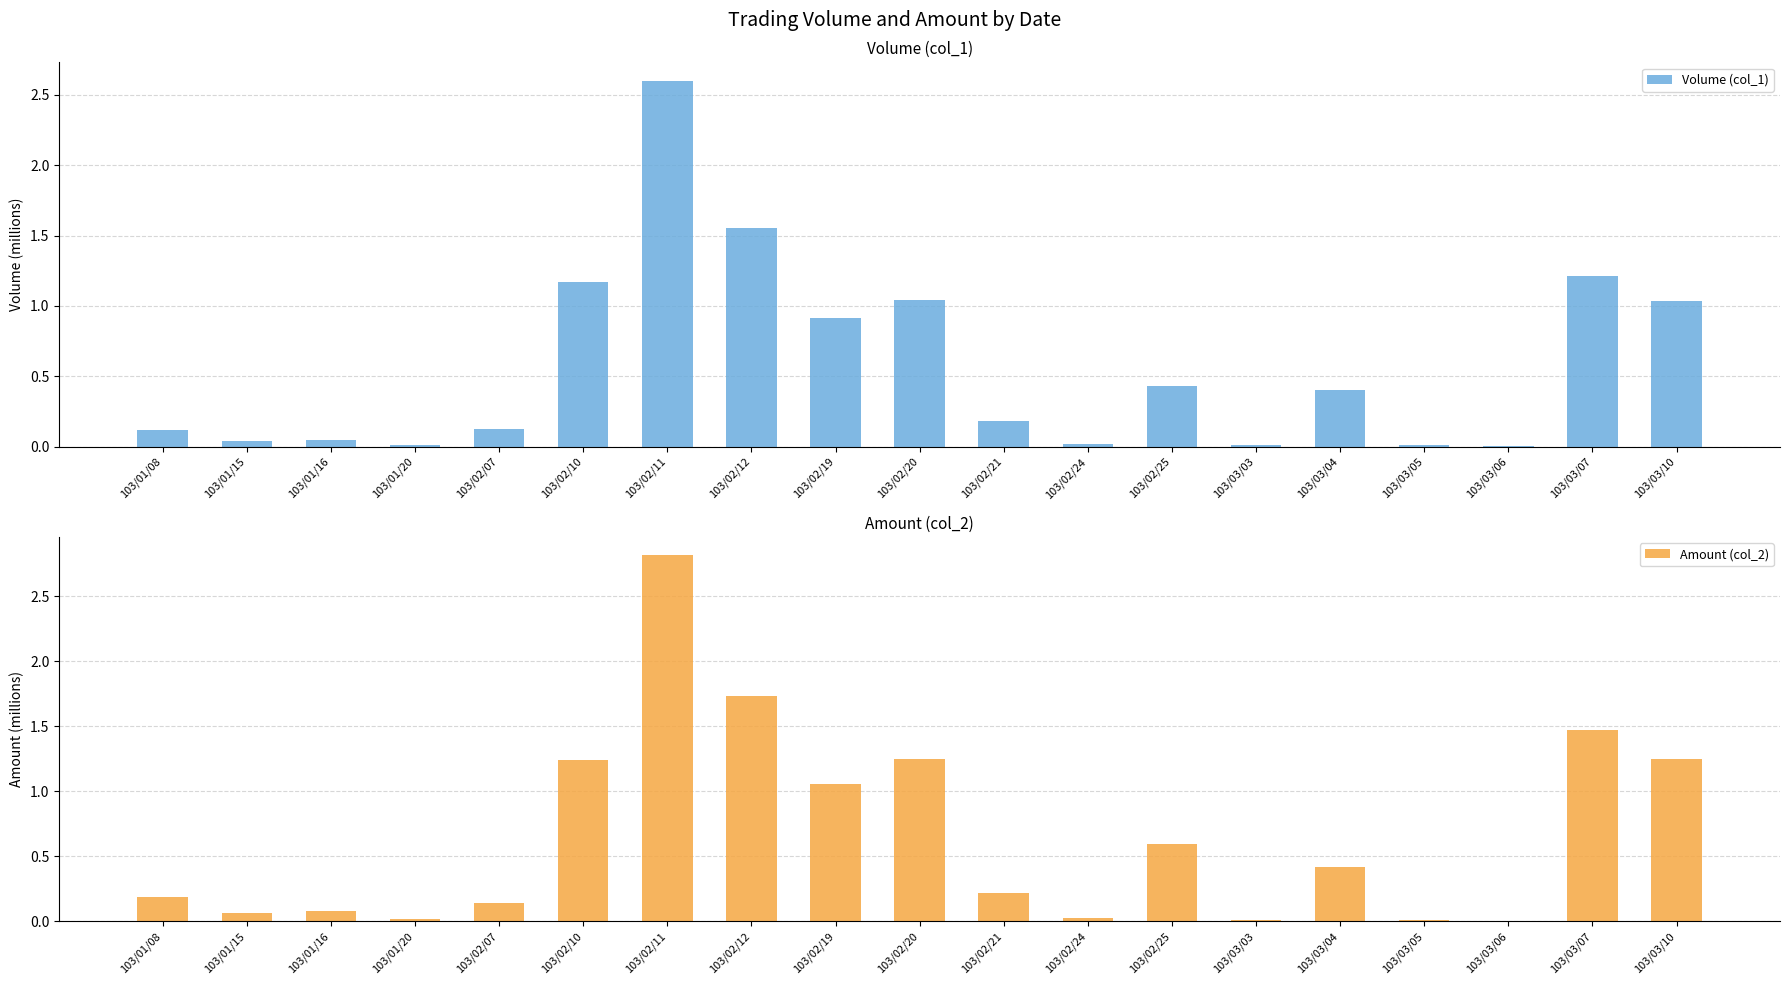

The value of Volume (col_1) at 103/03/10 is 1.0. True or false?

True